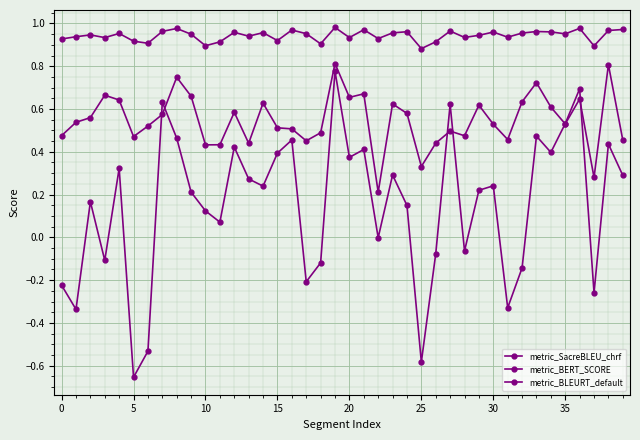

True or false: metric_SacreBLEU_chrf and metric_BLEURT_default intersect in this chart.

True